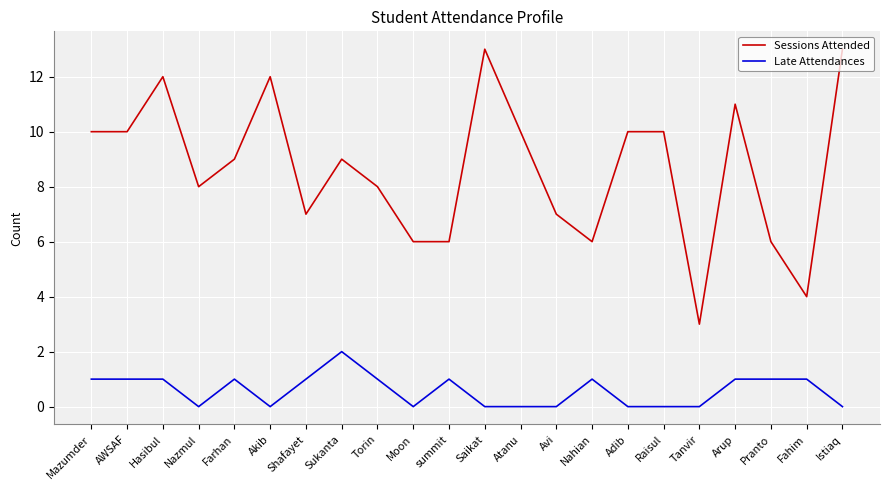

Rank the series at Atanu from highest to lowest value.

Sessions Attended, Late Attendances